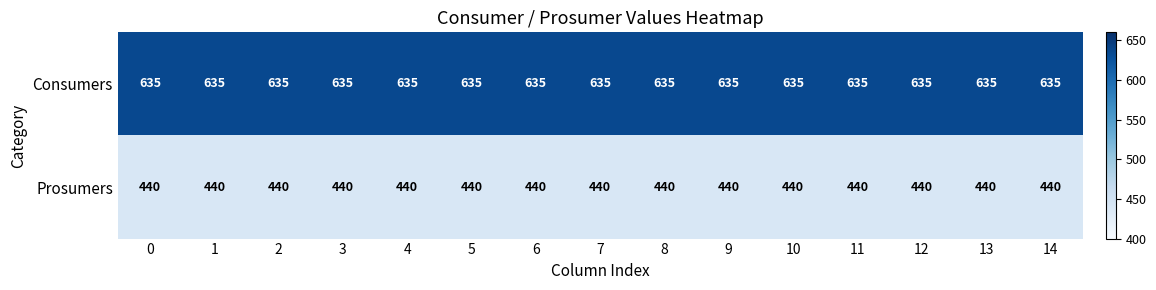

Rank the series by their maximum value, from highest to lowest.

Consumers, Prosumers